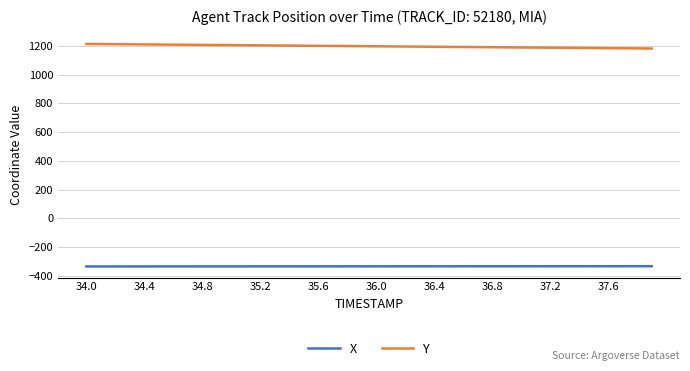

True or false: Y and X cross at least once.

False